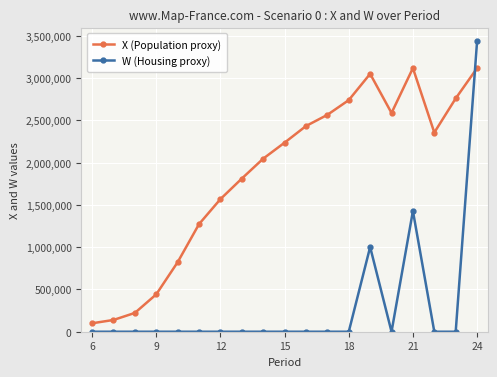

What is the maximum value shown in the chart?

3437053